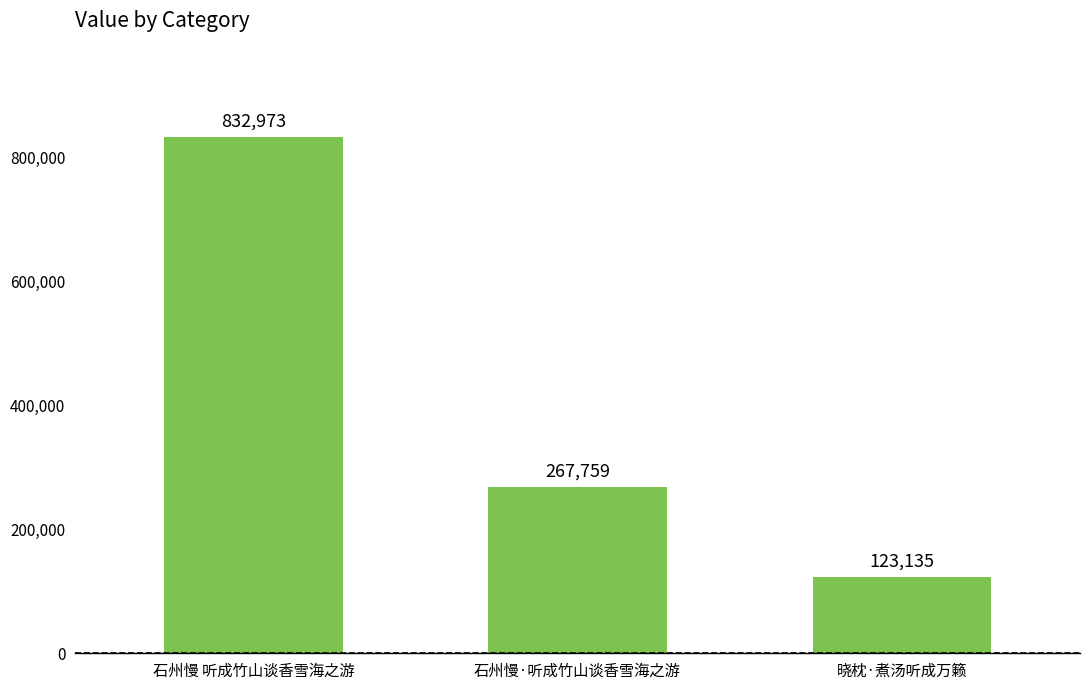

What is the change in value from 石州慢·听成竹山谈香雪海之游 to 晓枕·煮汤听成万籁?

-144624